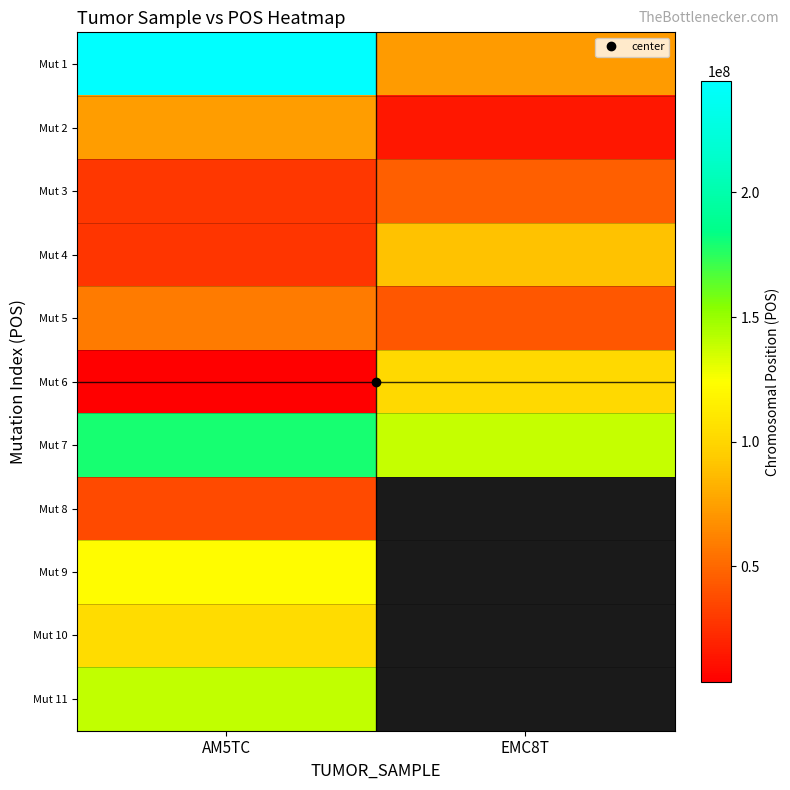

What is the sum of the Mut 4 values at AM5TC and EMC8T?

117598398.0